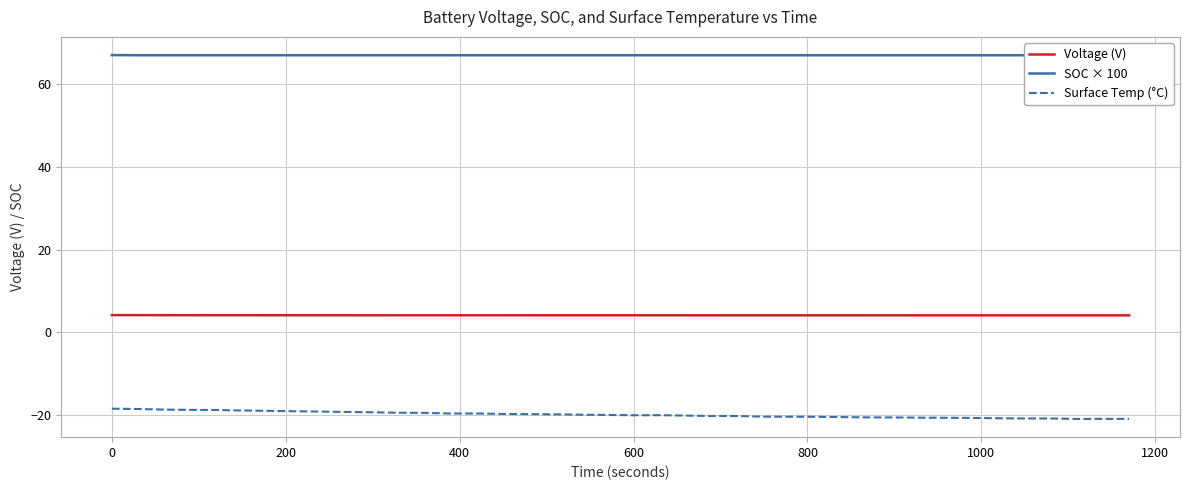

What is the maximum value for Voltage (V)?

4.2